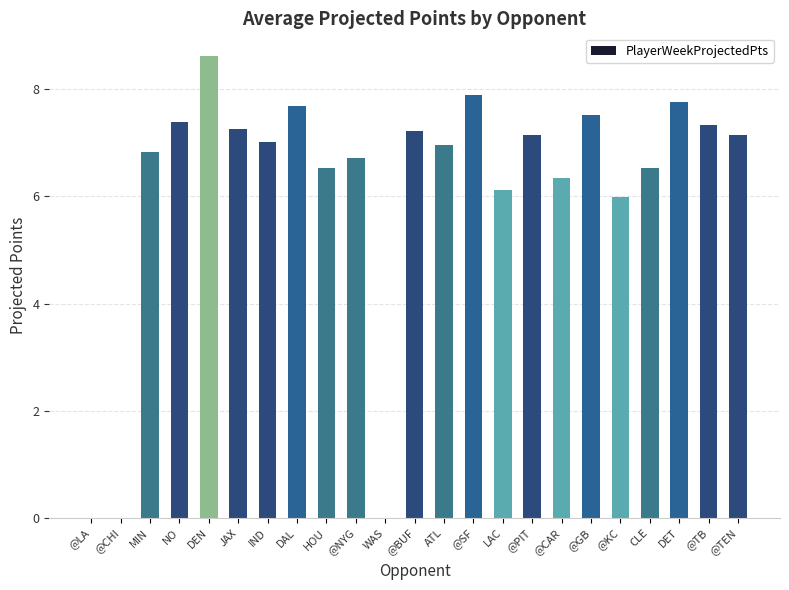

Is it true that the value at @CAR is 9.9?

False